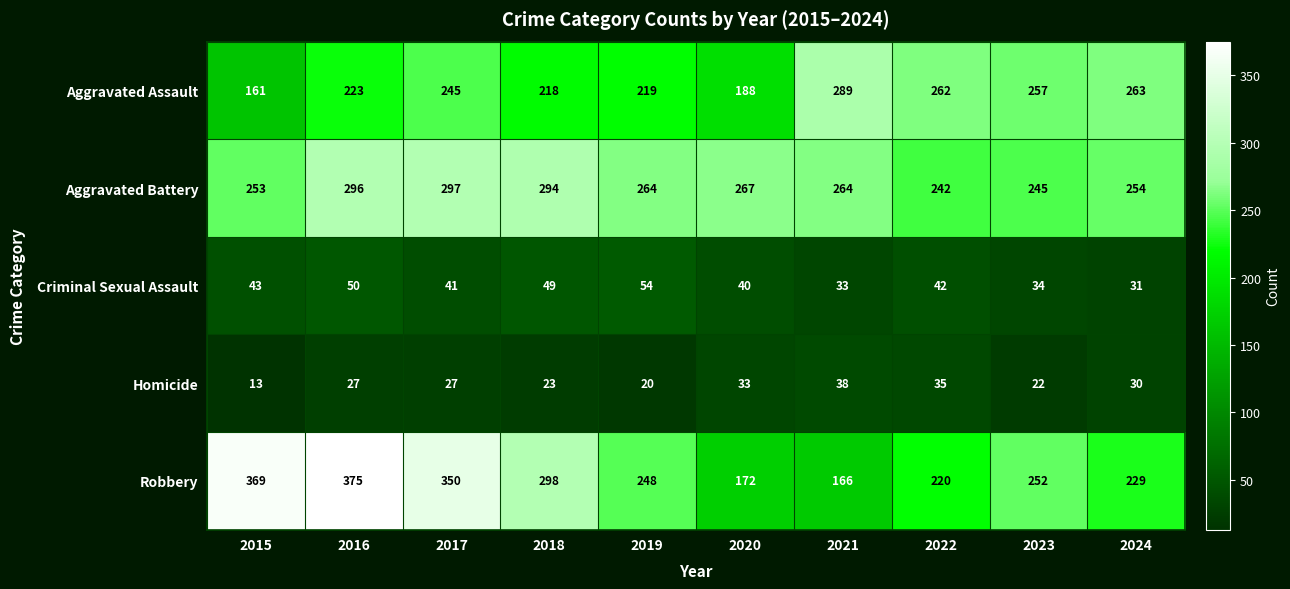

Which series has the largest range (max minus min)?

Robbery